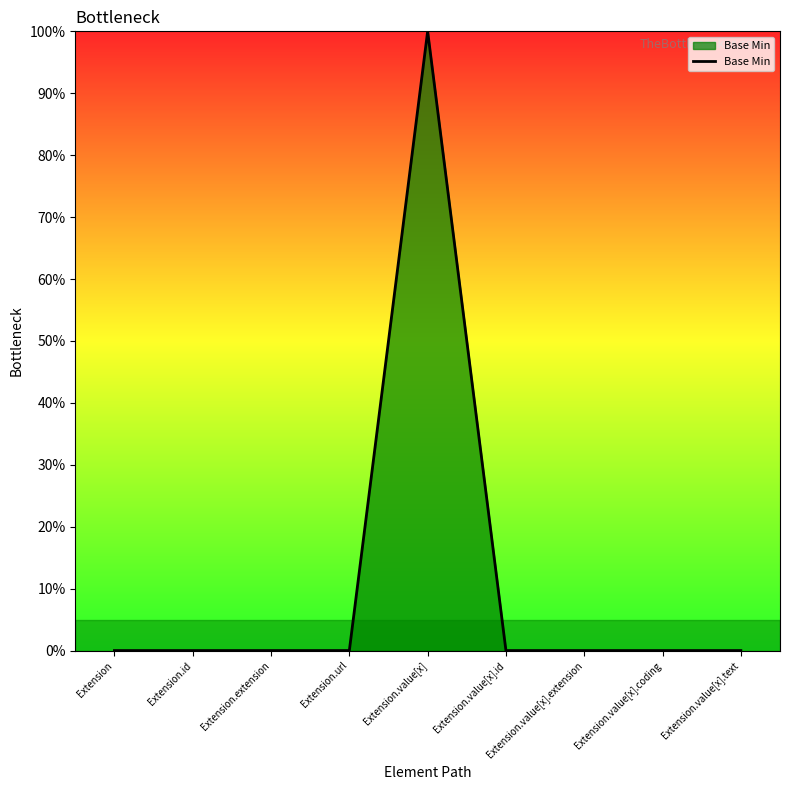

How many values are between 0 and 1?

9